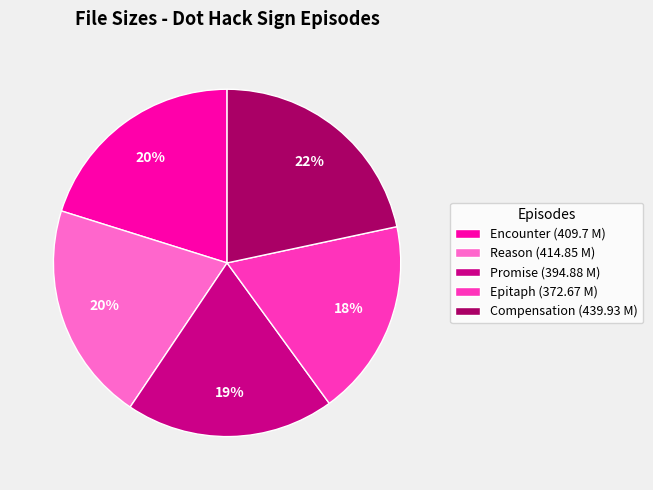

Do Epitaph (372.67 M) and Compensation (439.93 M) together represent more than half of the pie?

No